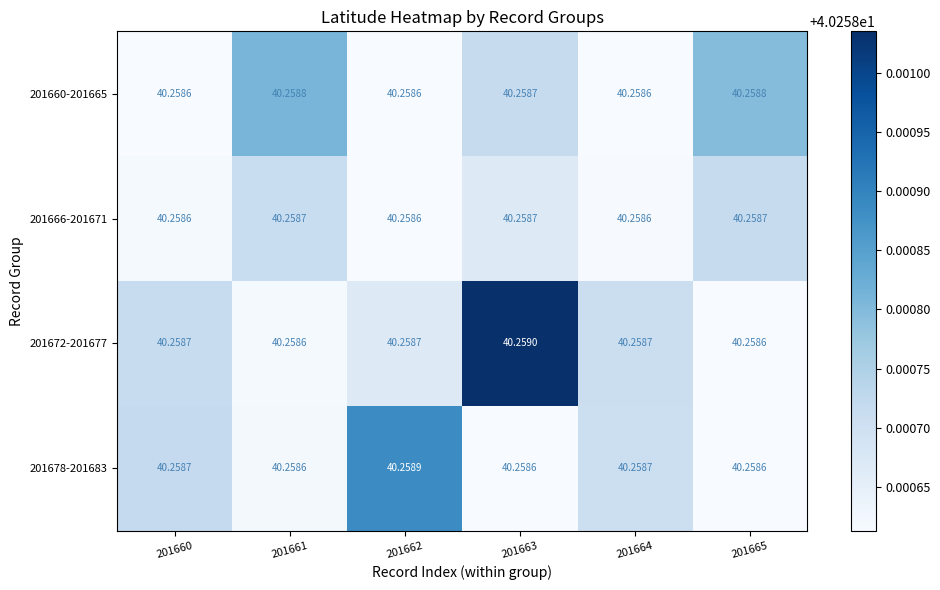

The 201666-201671 series shows 40.3 at 201661. True or false?

True